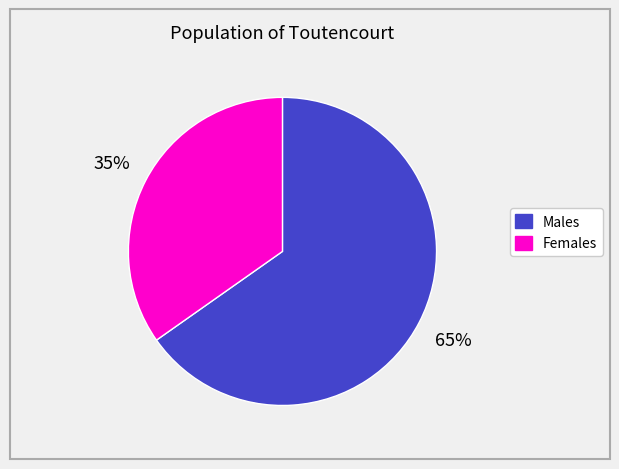

To the nearest percent, what is the average slice percentage?

50%